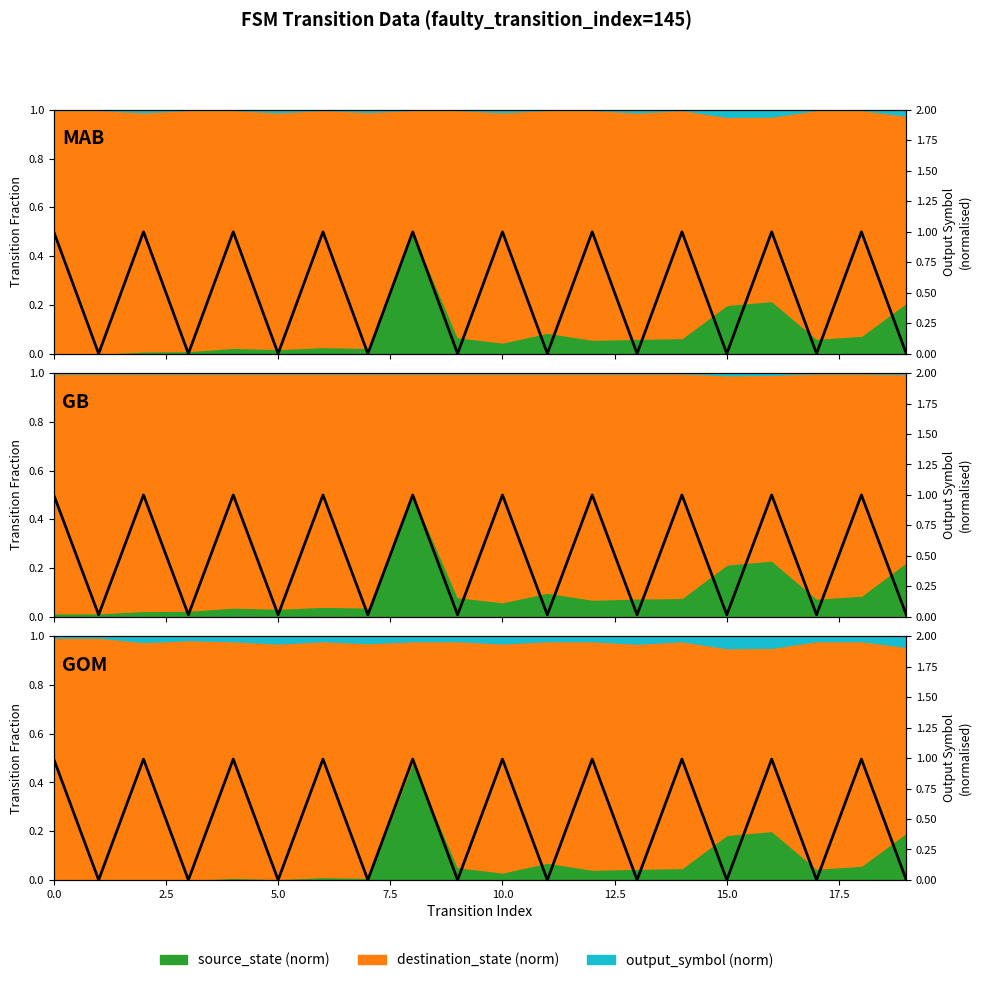

Does the chart display data point markers on the line(s)?

No